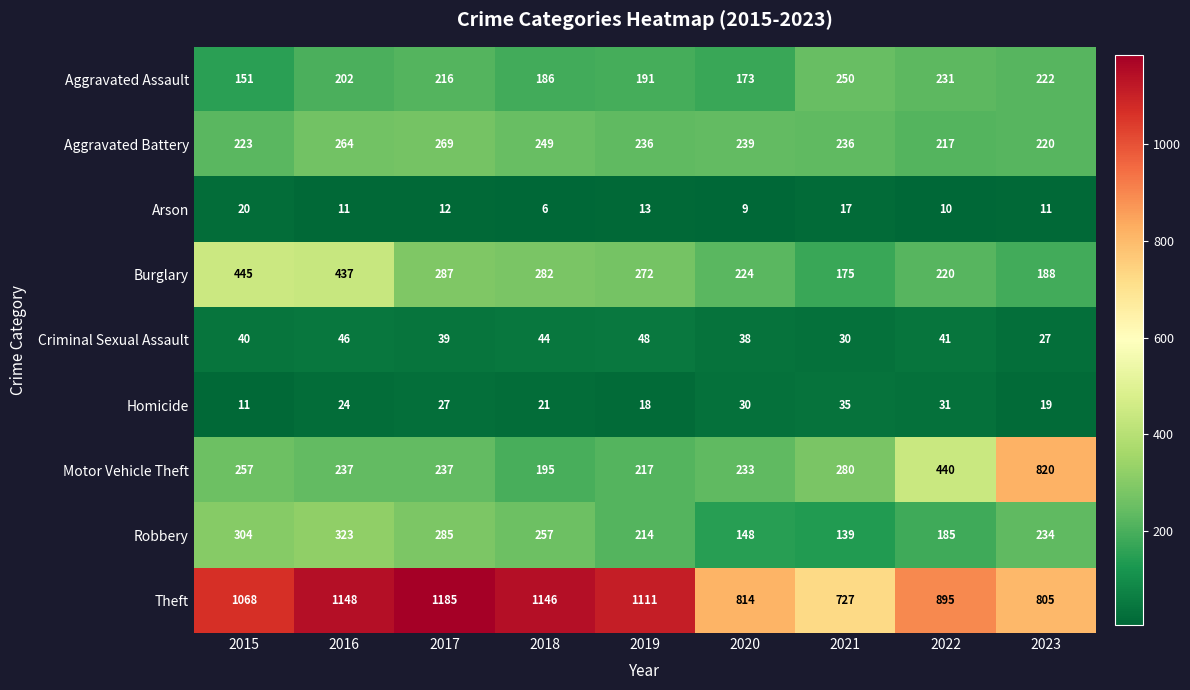

What is the maximum value shown in the chart?

1185